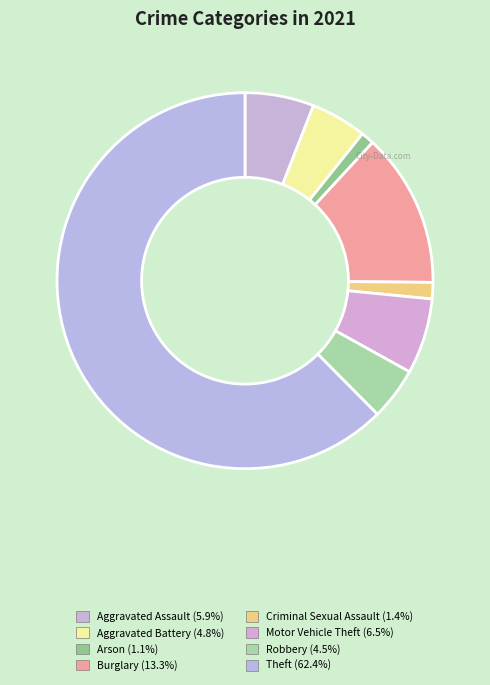

How many segments does this pie chart have?

8